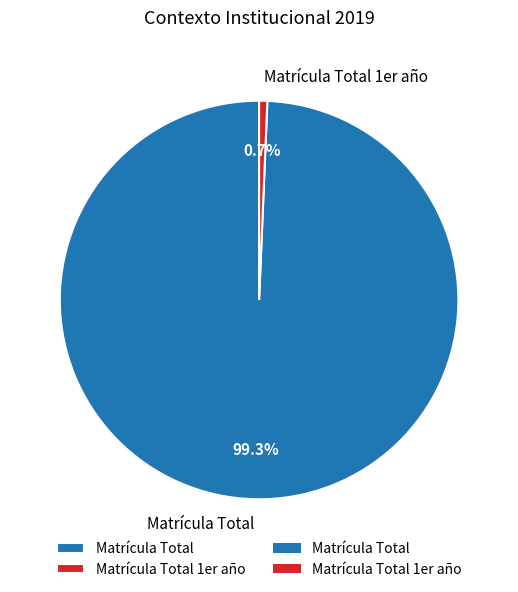

Which slice is the smallest?

Matrícula Total 1er año